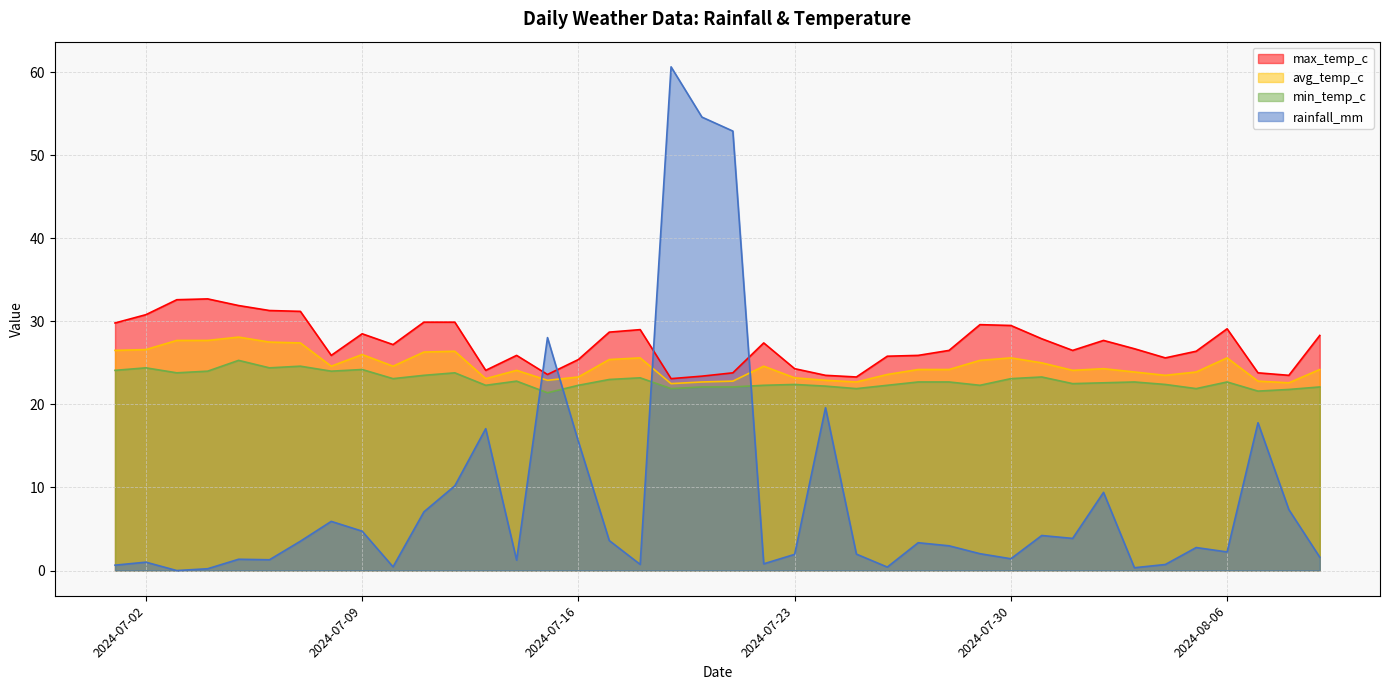

In avg_temp_c, how many points are higher than both neighbors (excluding endpoints)?

9